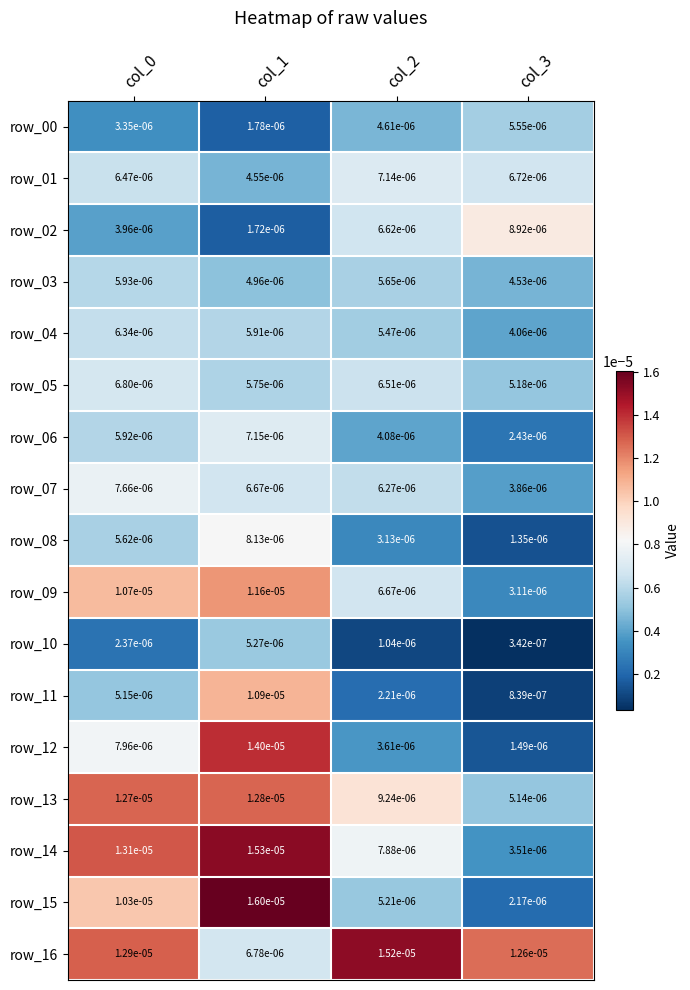

At col_2, list the series in order from smallest to largest.

row_10, row_11, row_08, row_12, row_06, row_00, row_15, row_04, row_03, row_07, row_05, row_02, row_09, row_01, row_14, row_13, row_16